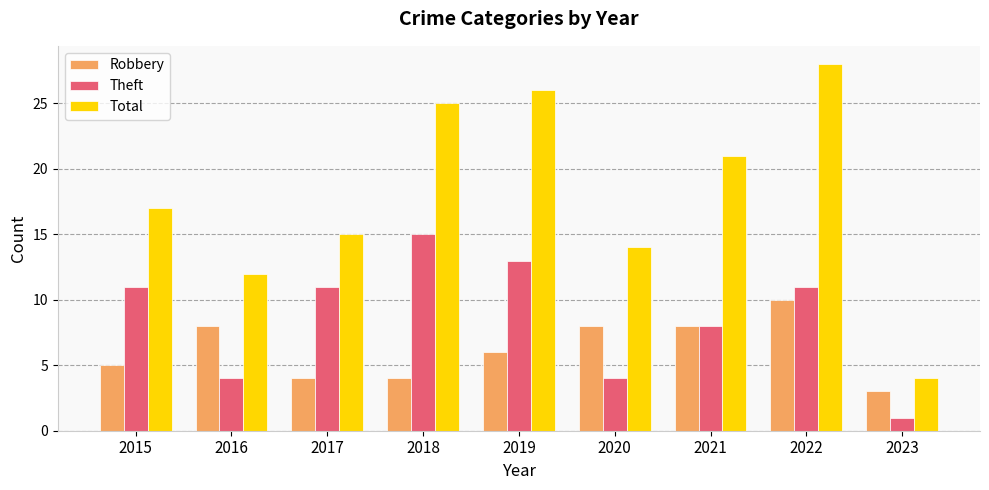

What are all the series names shown in the legend?

Robbery, Theft, Total